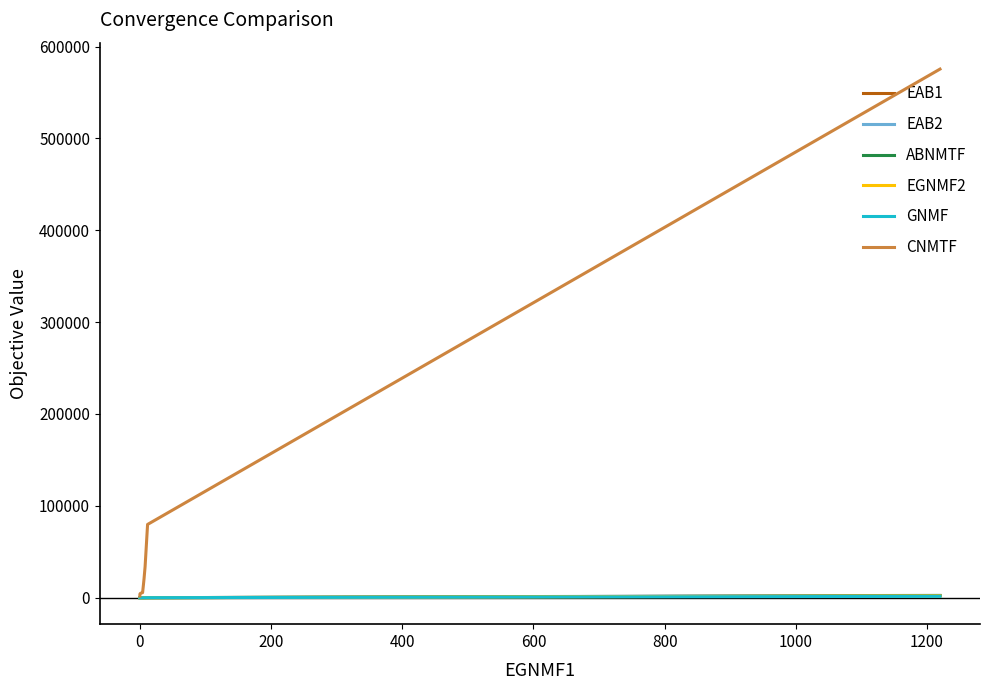

How many data points does each series have?

20